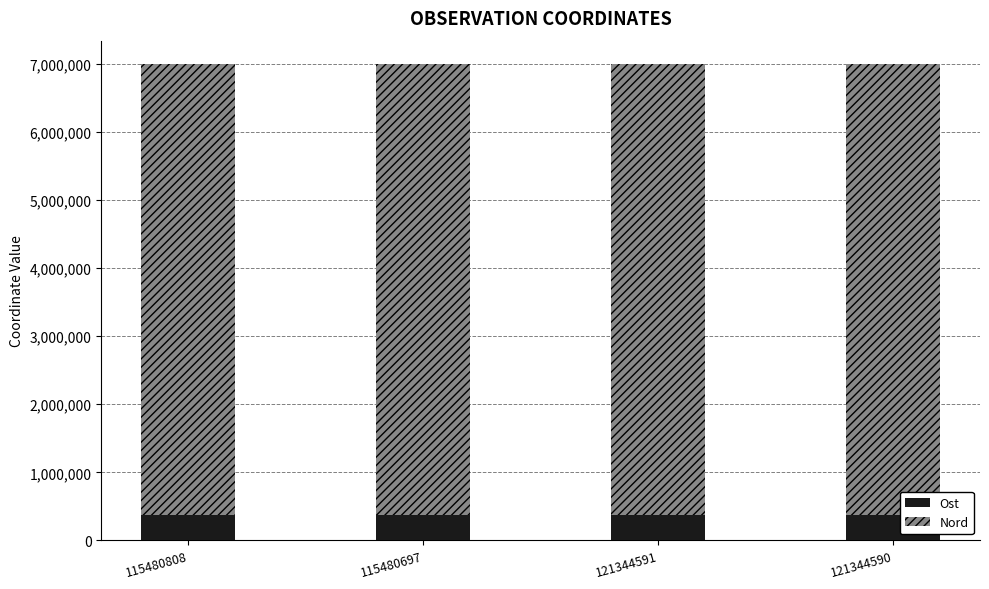

What is the total value across all series at 121344590?

6992797